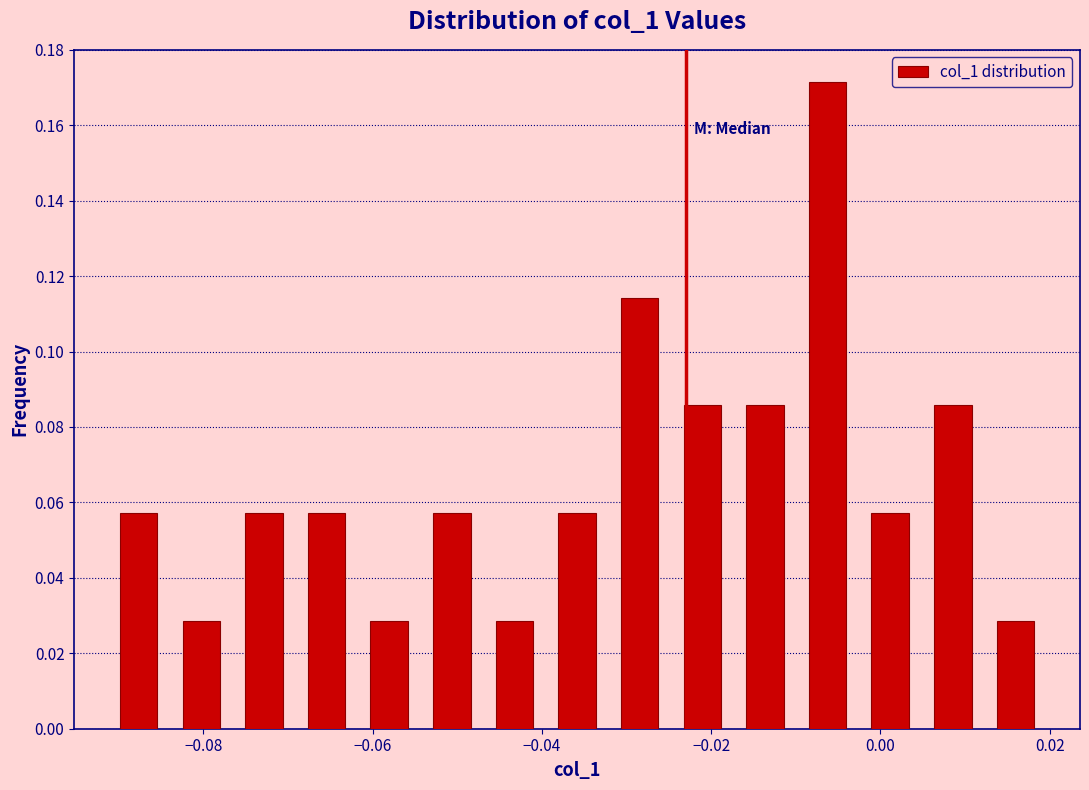

Around what value on the x-axis is the tallest bar? Give the approximate position of its centre, as read against the axis.

-0.006